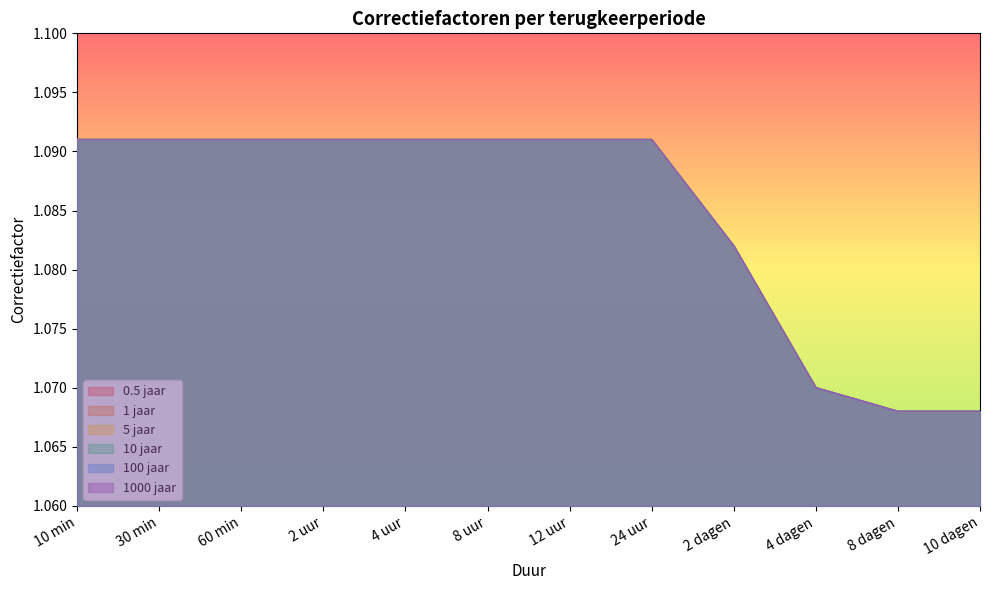

Is it true that 0.5 jaar equals 0.2 at 4 dagen?

False